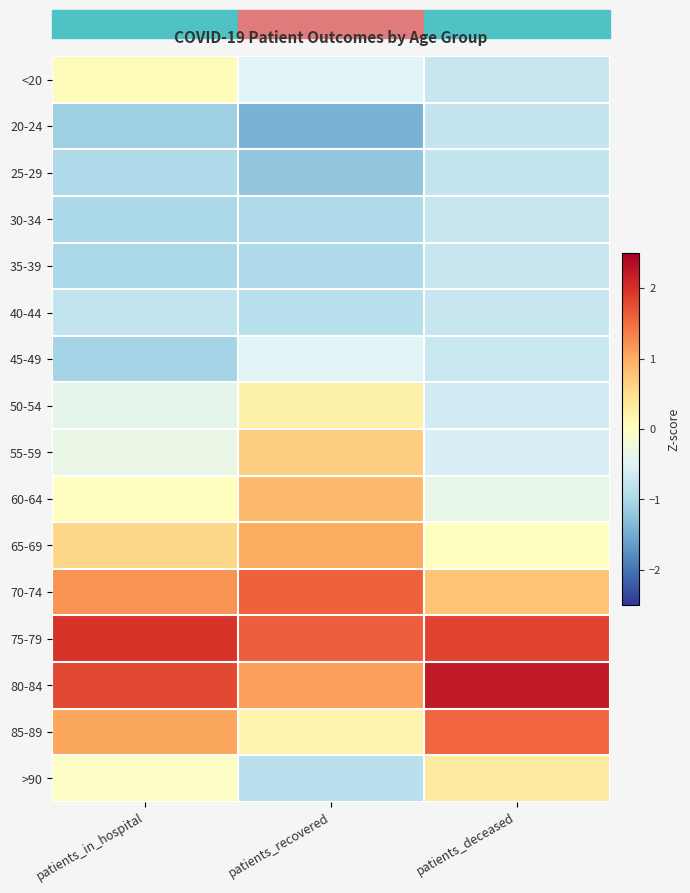

At which category is the sum across all series the highest?

patients_in_hospital